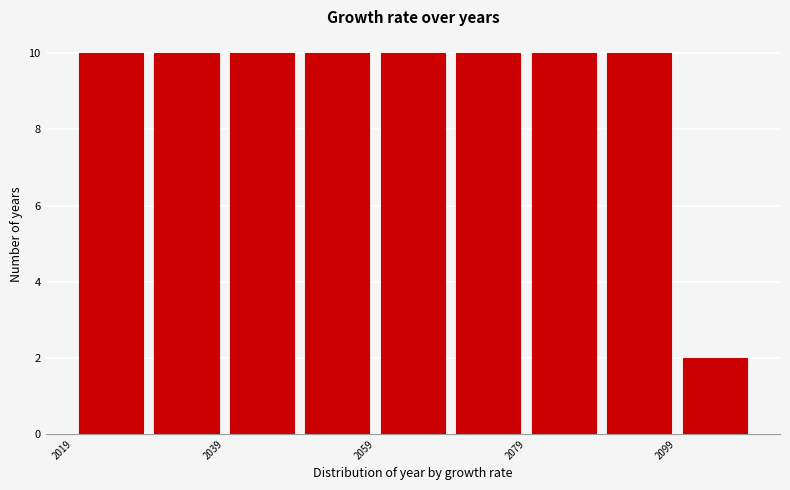

Reading left to right, transcribe this chart: for each bar, give the range it covers on the x-axis and its height. Neither the bar edges nor the heights are printed on the chart, so give them approximately, as read against the axes.

2019 to 2029: 10
2029 to 2039: 10
2039 to 2049: 10
2049 to 2059: 10
2059 to 2069: 10
2069 to 2079: 10
2079 to 2089: 10
2089 to 2099: 10
2099 to 2109: 2